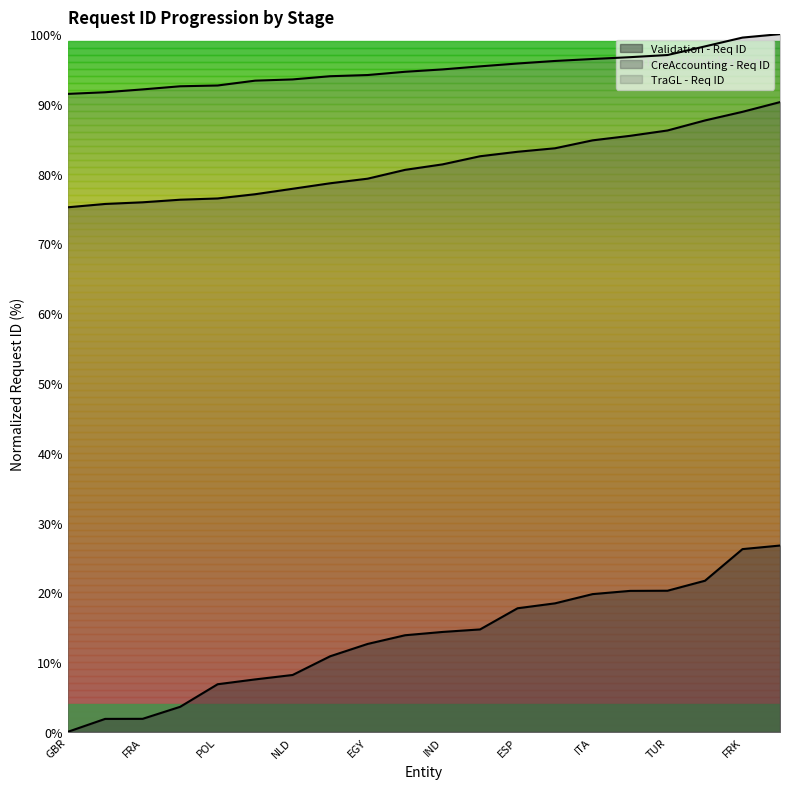

What is the value of the Validation - Req ID point at the 12th from the left?

14.7